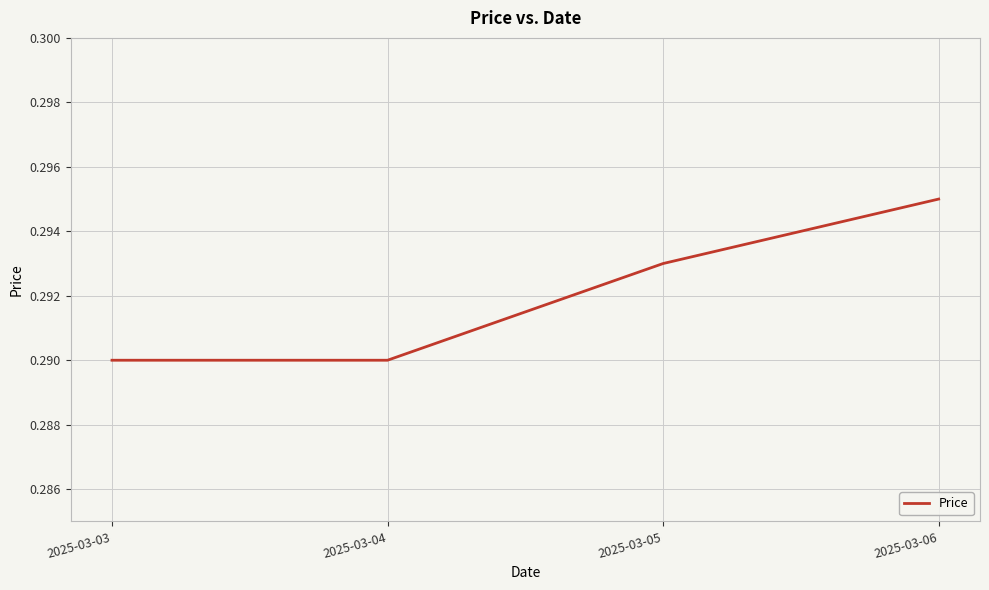

At which category does the chart reach its peak across all series?

2025-03-06